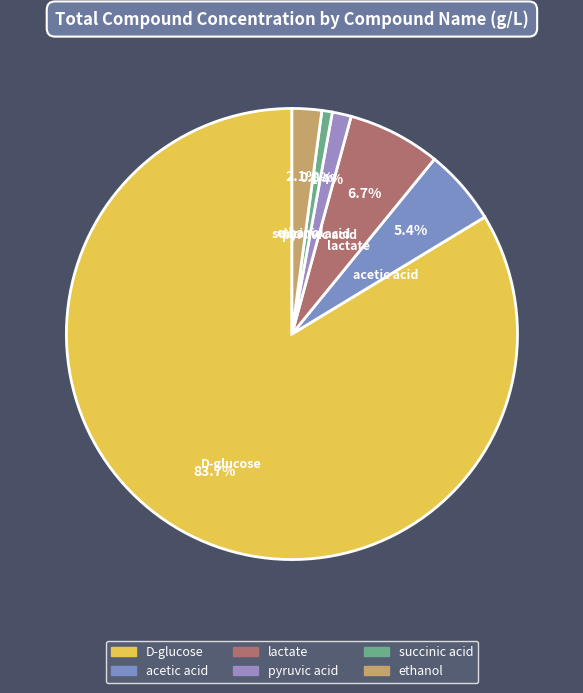

How many segments does this pie chart have?

6